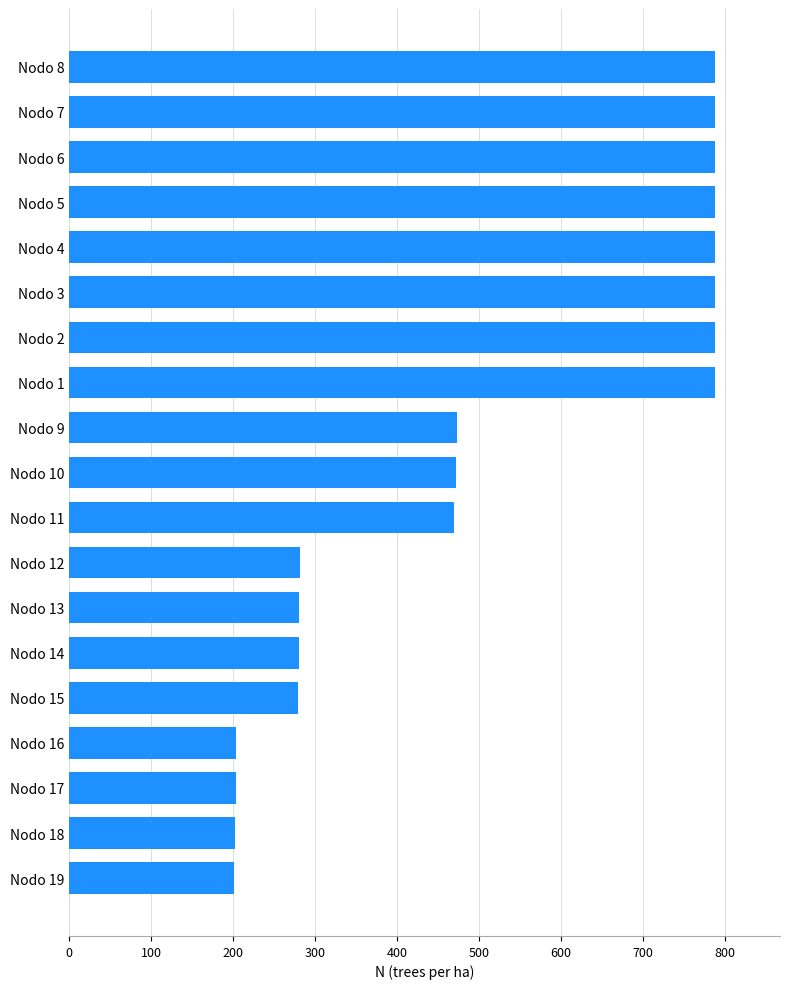

Does the chart contain any negative values?

No